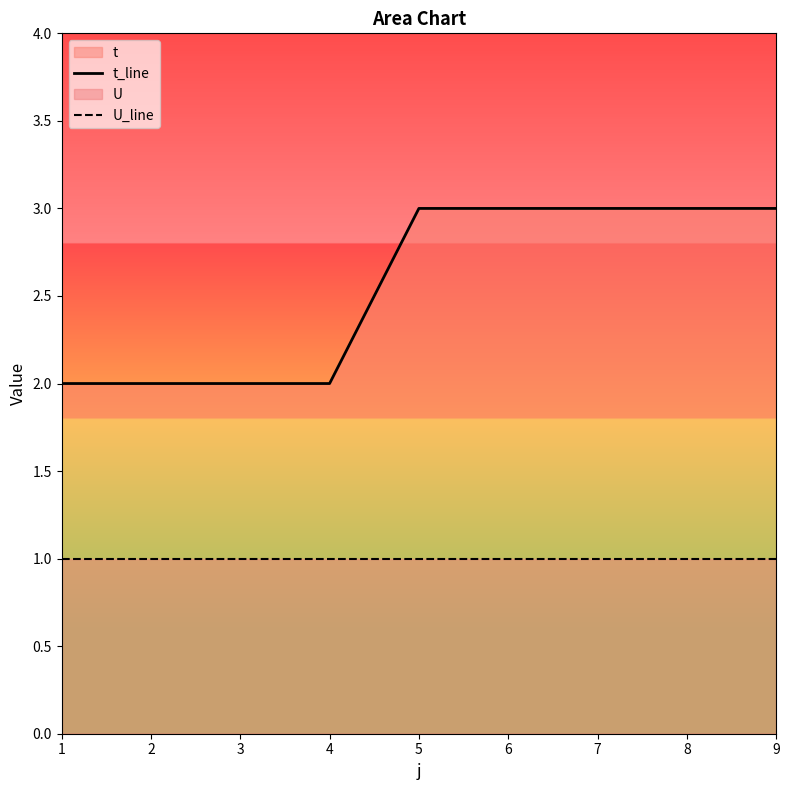

What is the highest value of the t_line series?

3